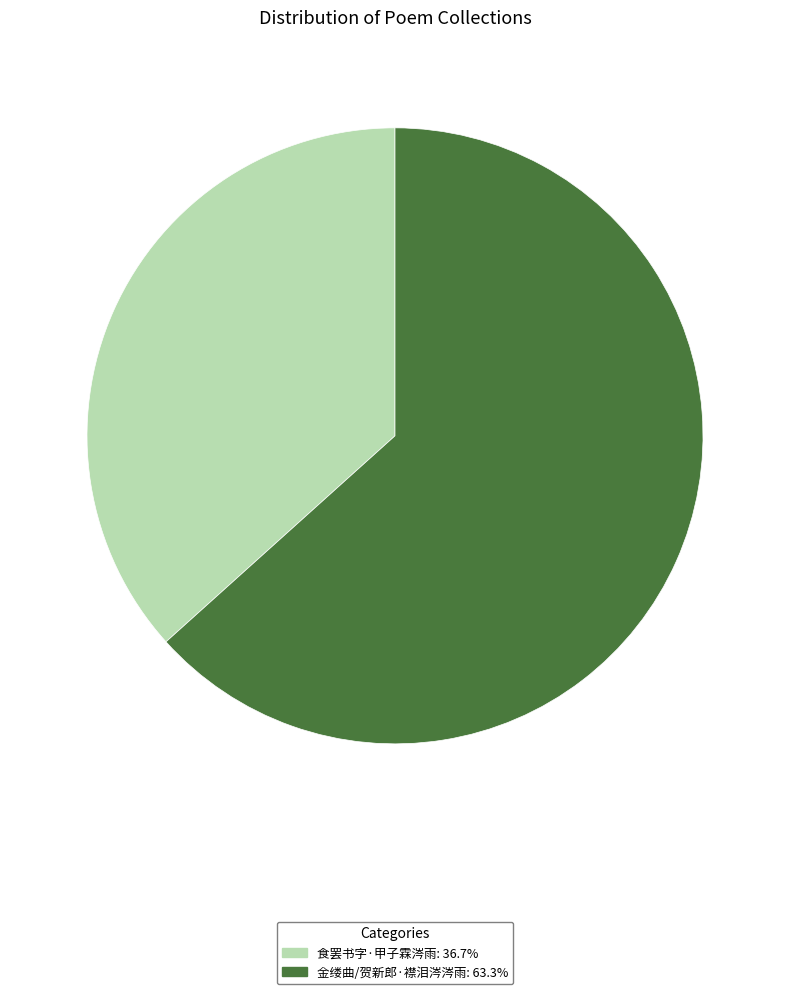

Which category has the smallest portion of the pie?

食罢书字·甲子霖涔雨